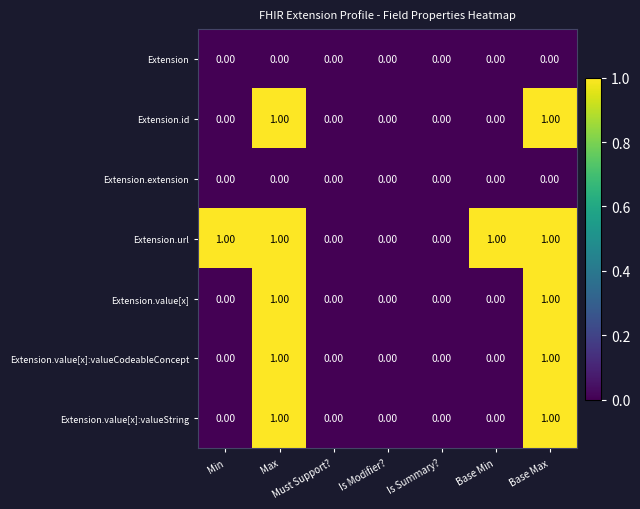

Is the value of Extension at Is Summary? greater than the value of Extension.value[x] at Max?

No